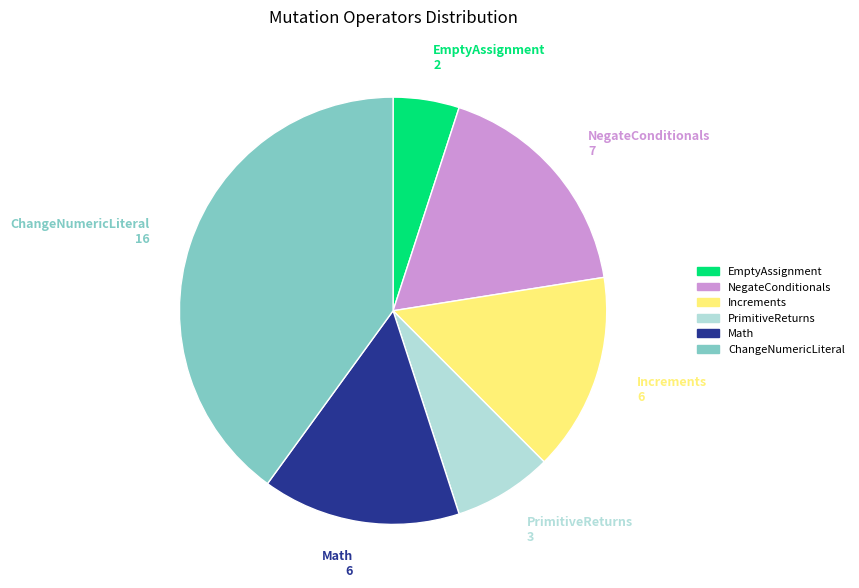

Does PrimitiveReturns account for over 50% of the chart?

No